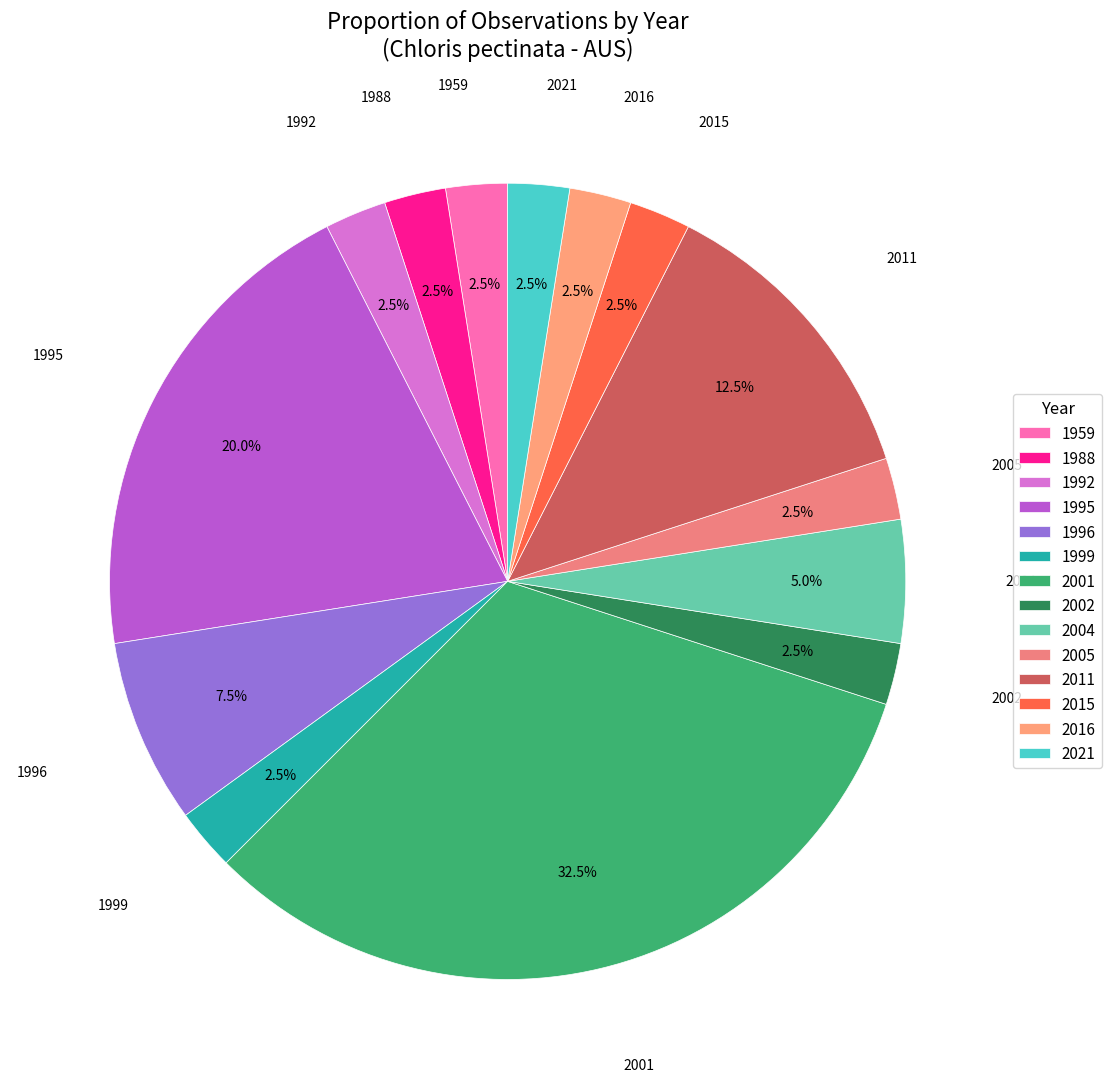

How many slices are in this pie chart?

14